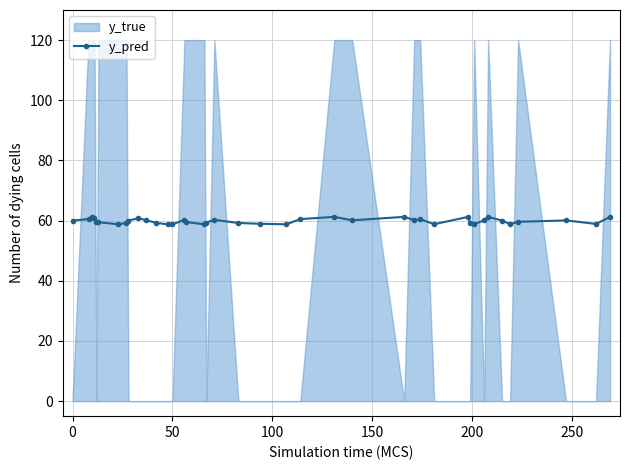

How many points are lower than both their immediate neighbors (excluding endpoints)?

9